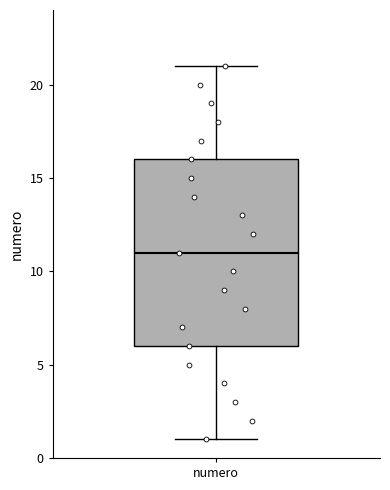

Transcribe this box plot: give where the median line is, the range the box spans, and where the two whiskers end, as read against the y-axis. The values are not printed on the chart, so give them approximately, as read against the axis.

median 11, box 6 to 16, whiskers 1 to 21